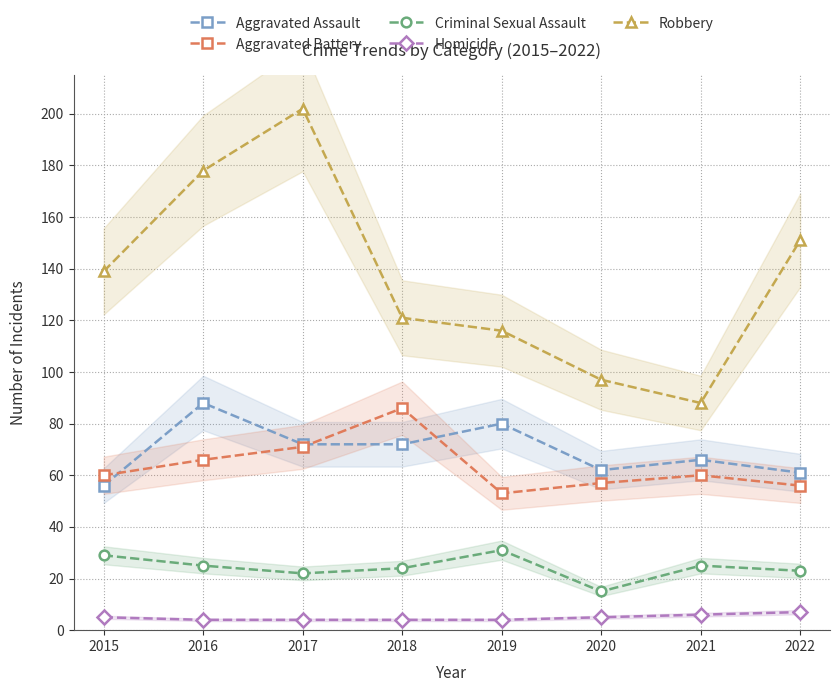

How many interior local valleys does the Robbery series have?

1